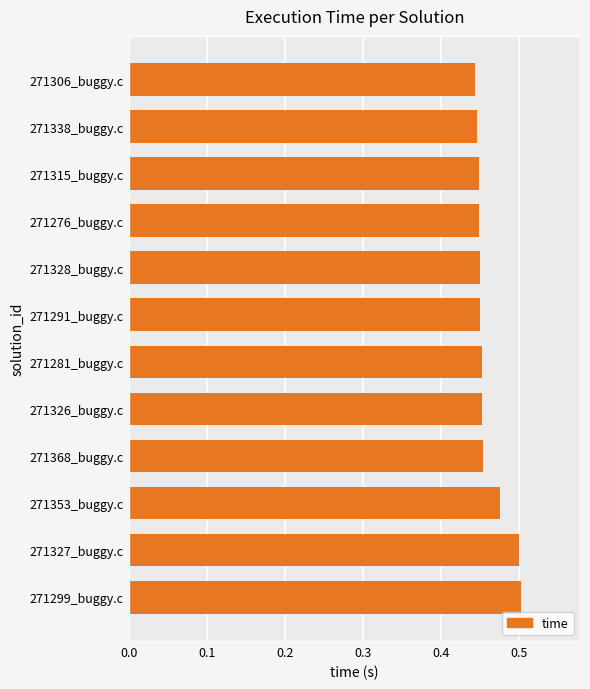

Count the values in the range 0 to 1.

12